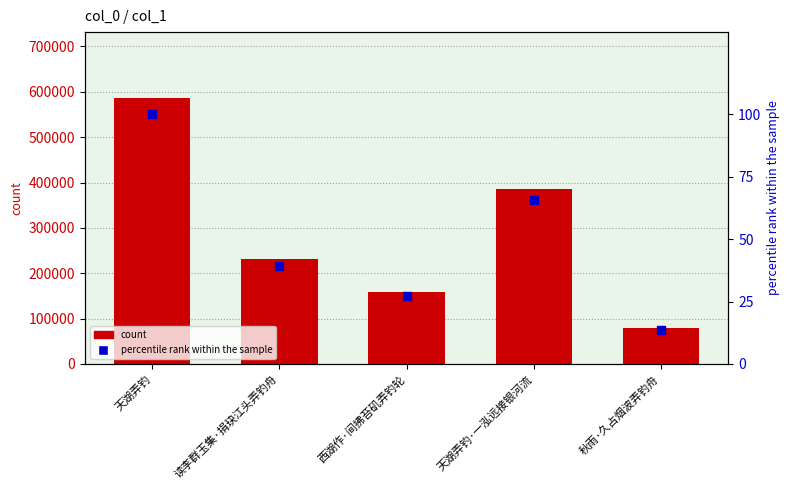

What are all the series names shown in the legend?

count, percentile rank within the sample